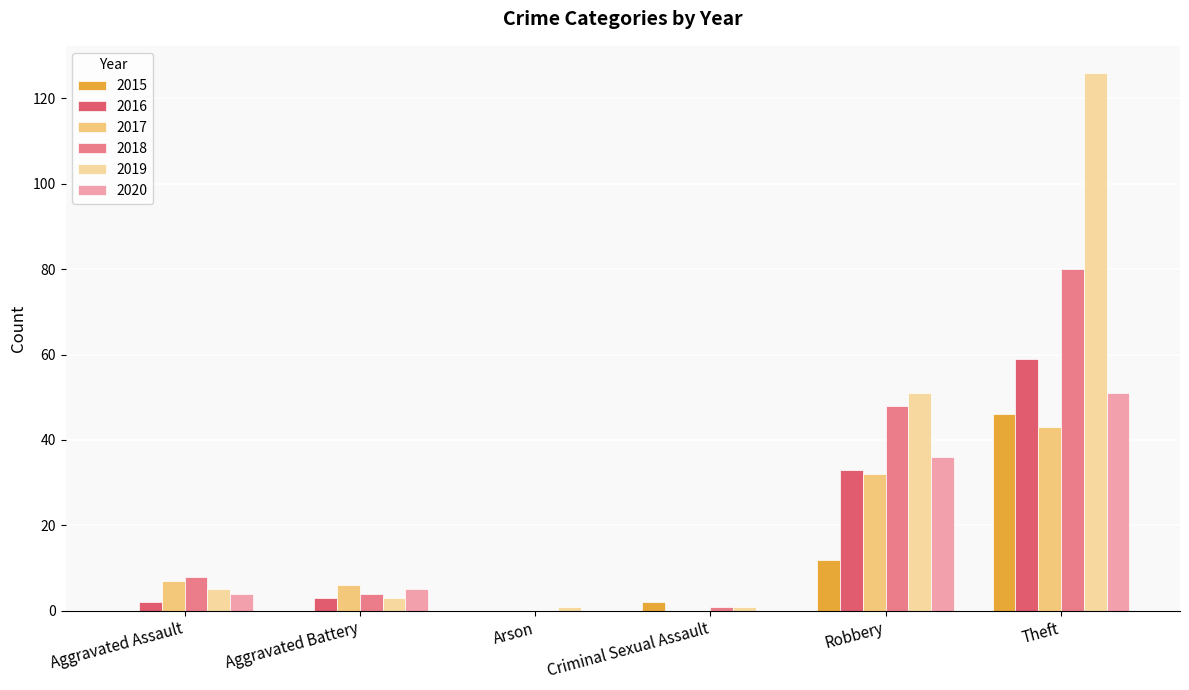

True or false: 2018 has a value of 8 at Aggravated Assault.

True